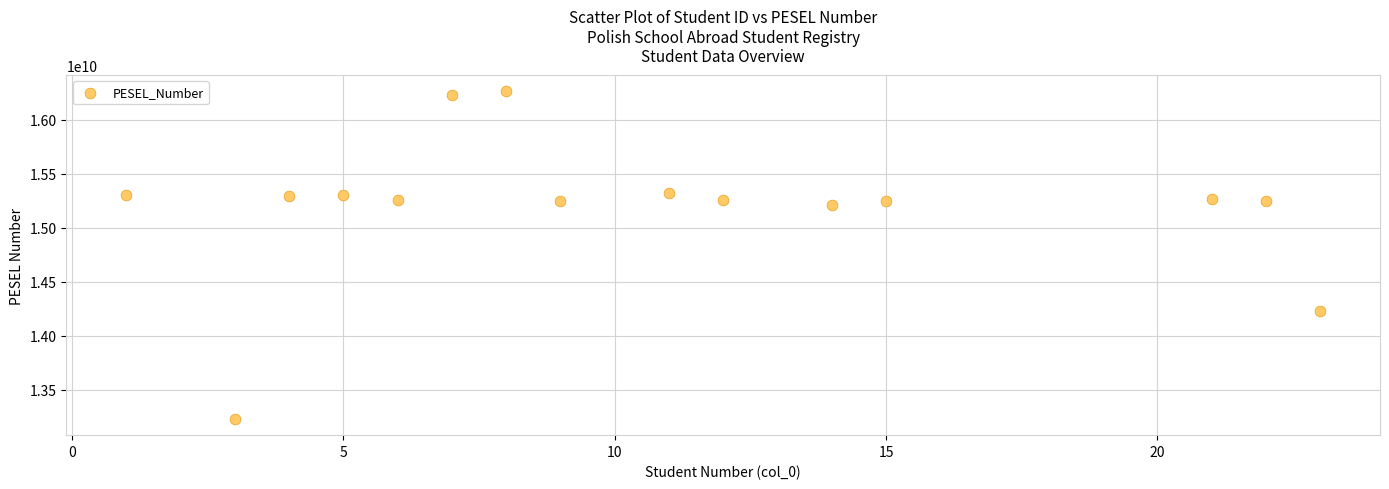

What Y value in the scatter plot is closest to 14746959968?

15210212666